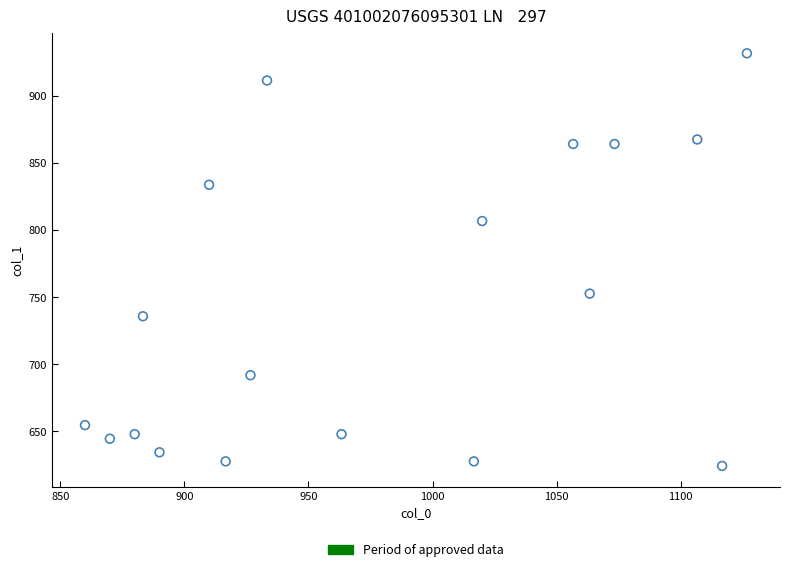

What is the range of Y values (max minus min)?

307.1